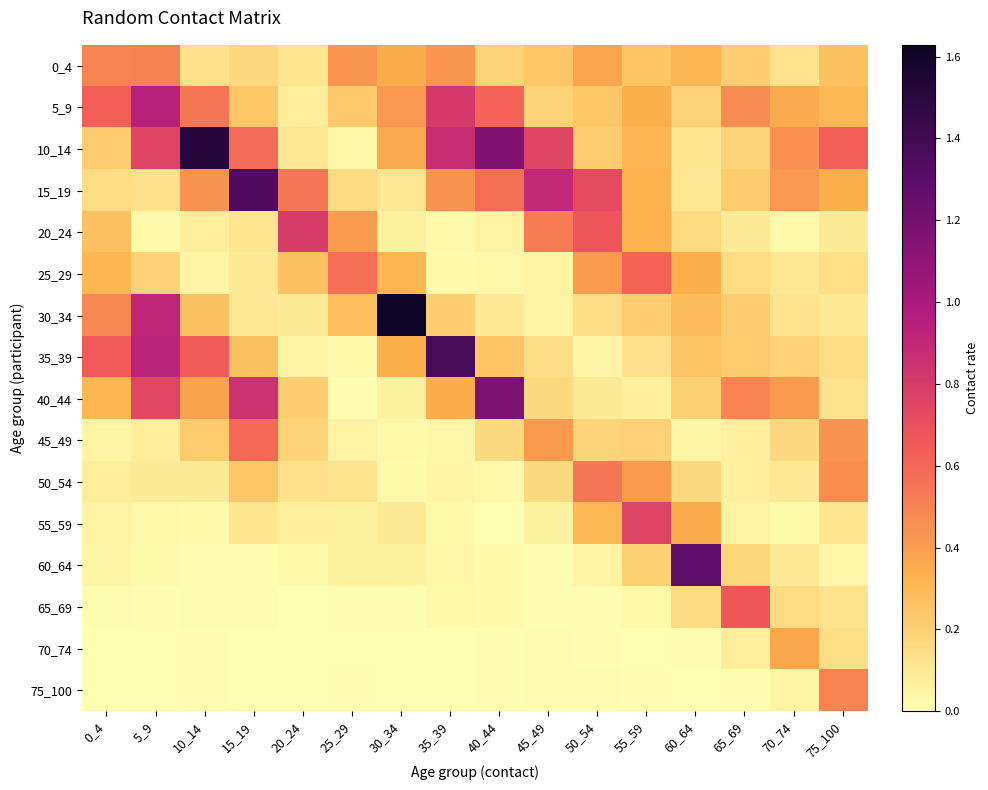

Count the number of data series in this chart.

16